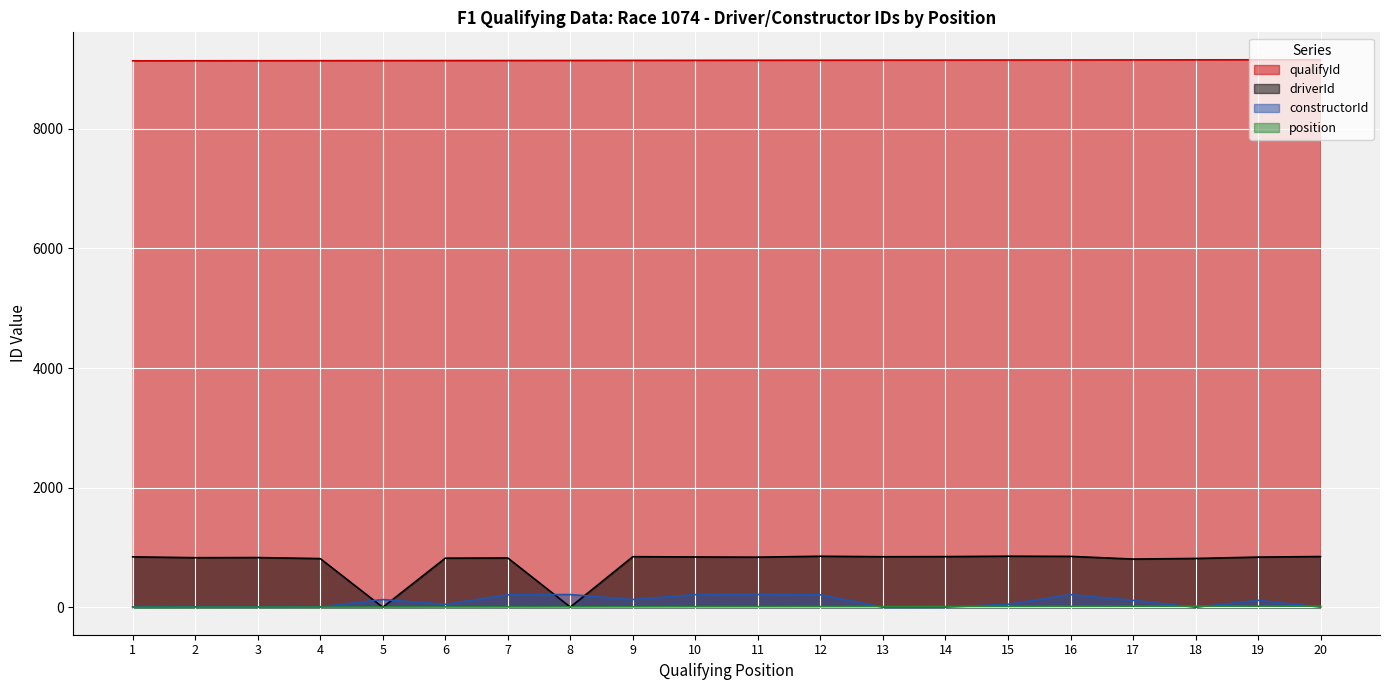

How many lines are shown in the chart?

4